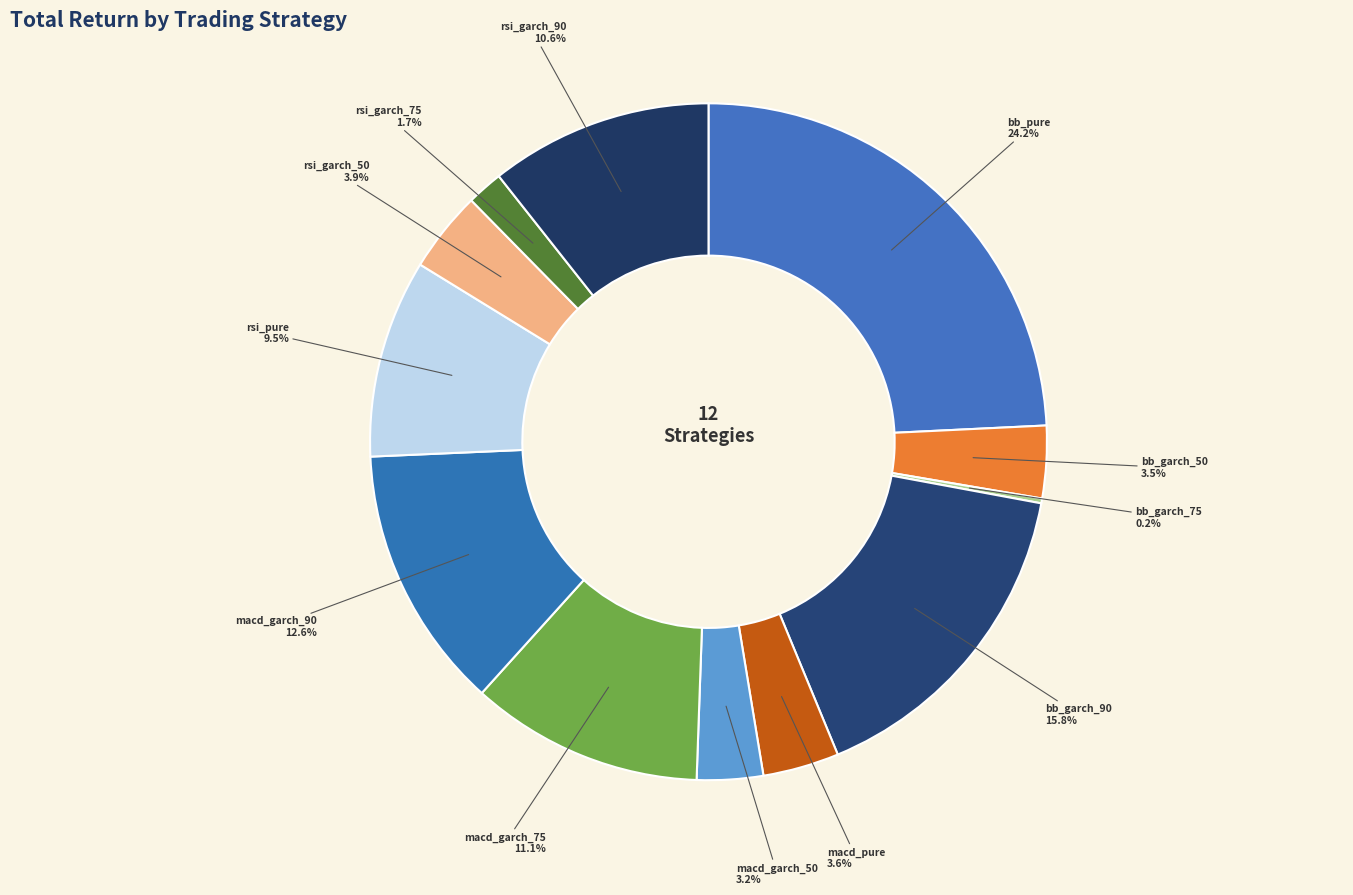

To the nearest percent, what percentage of the pie is rsi_garch_50?

4%